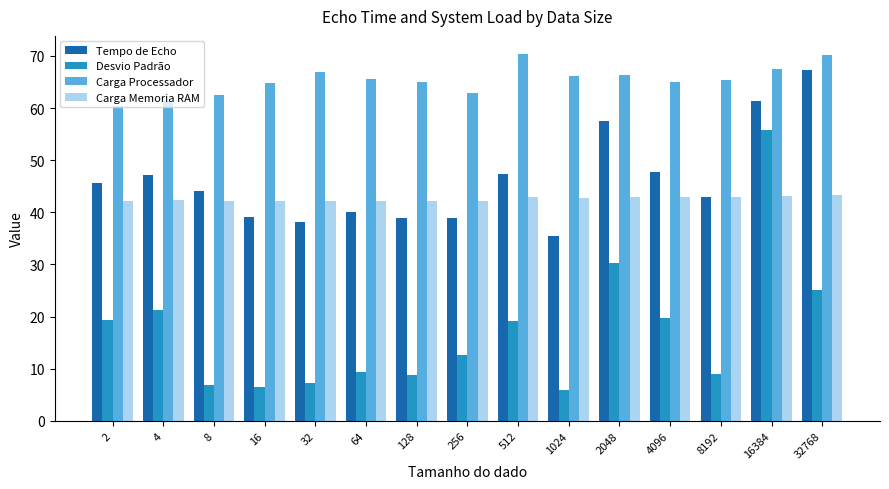

Which series has the largest range (max minus min)?

Desvio Padrão